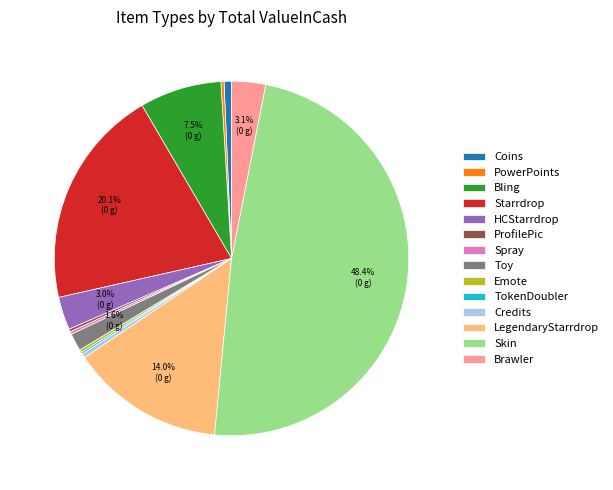

Which slice is the largest?

Skin